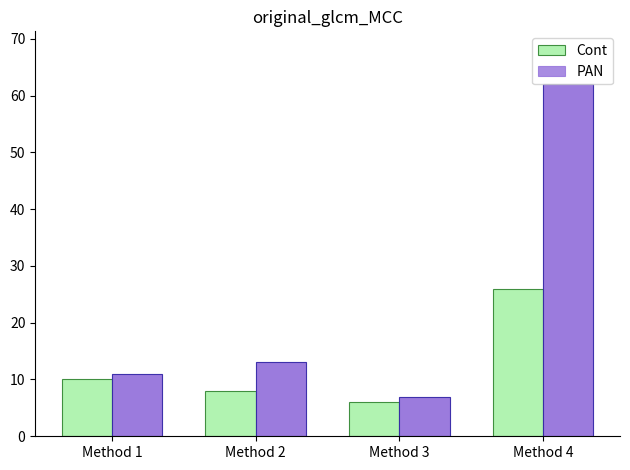

At how many categories does at least one series exceed 33?

1